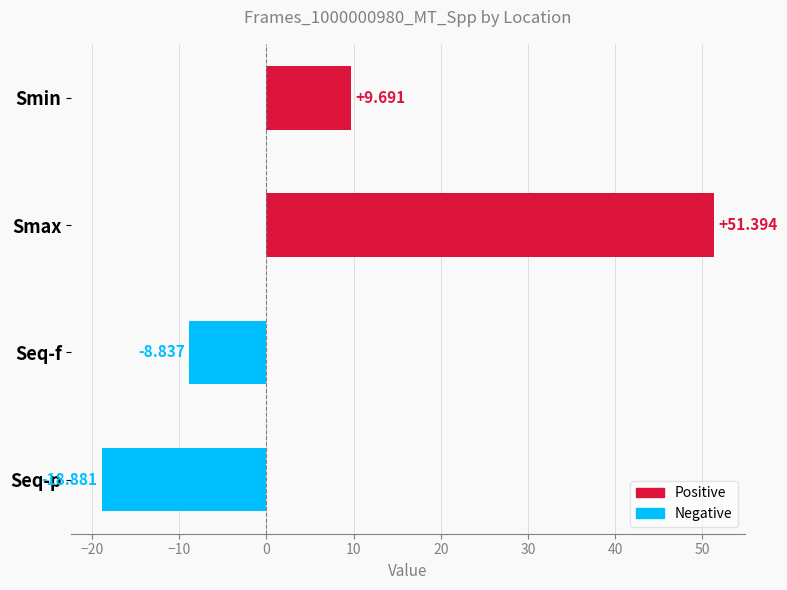

Which has a higher value, Smin or Seq-p?

Smin